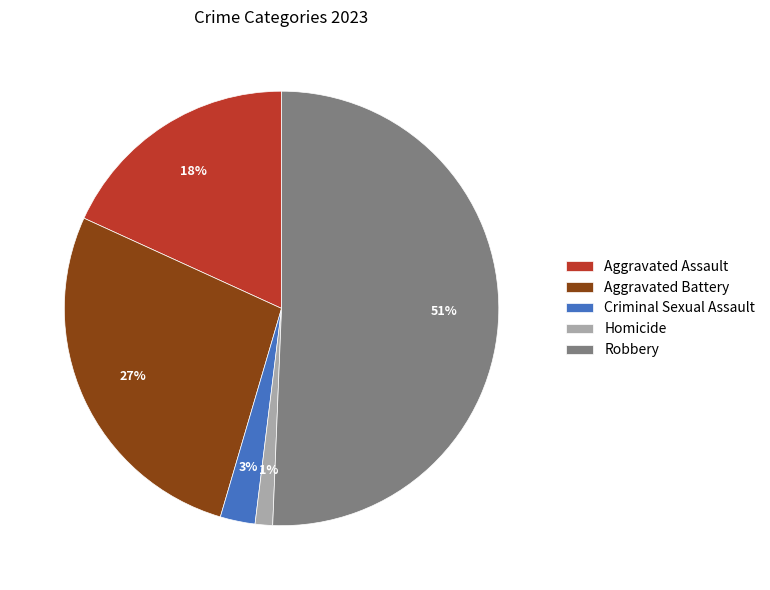

To the nearest percent, what portion does Aggravated Battery represent?

27%